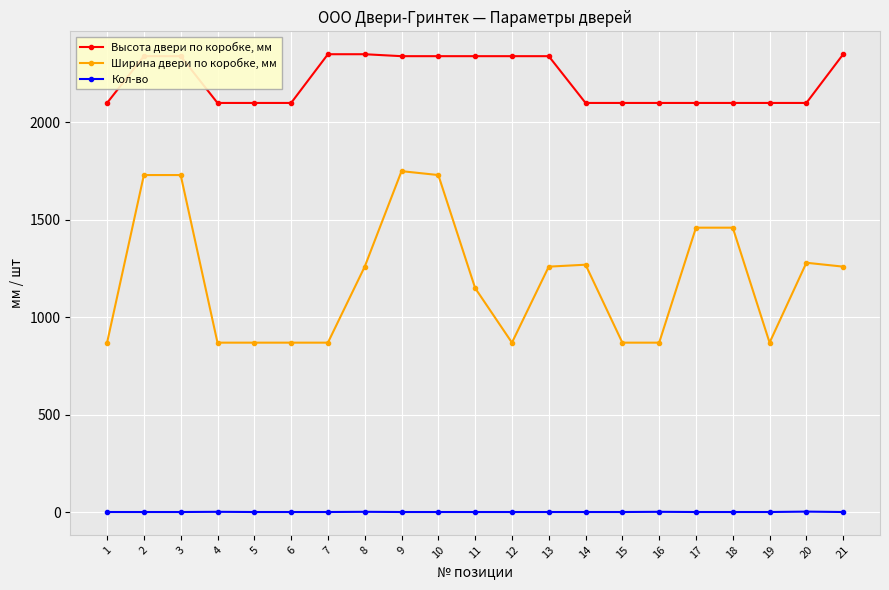

Which series has the largest range (max minus min)?

Ширина двери по коробке, мм